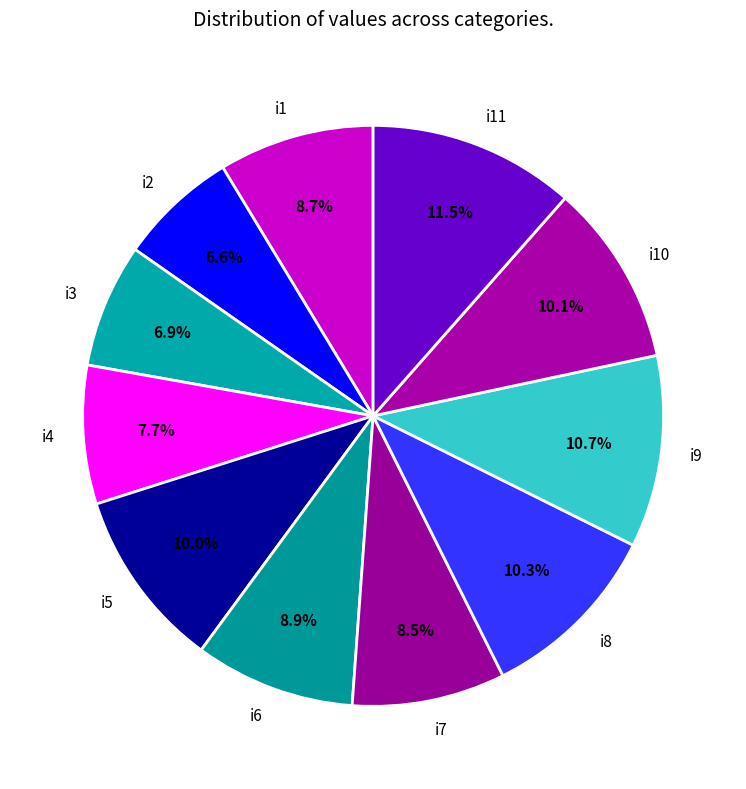

Count the number of slices in the pie.

11